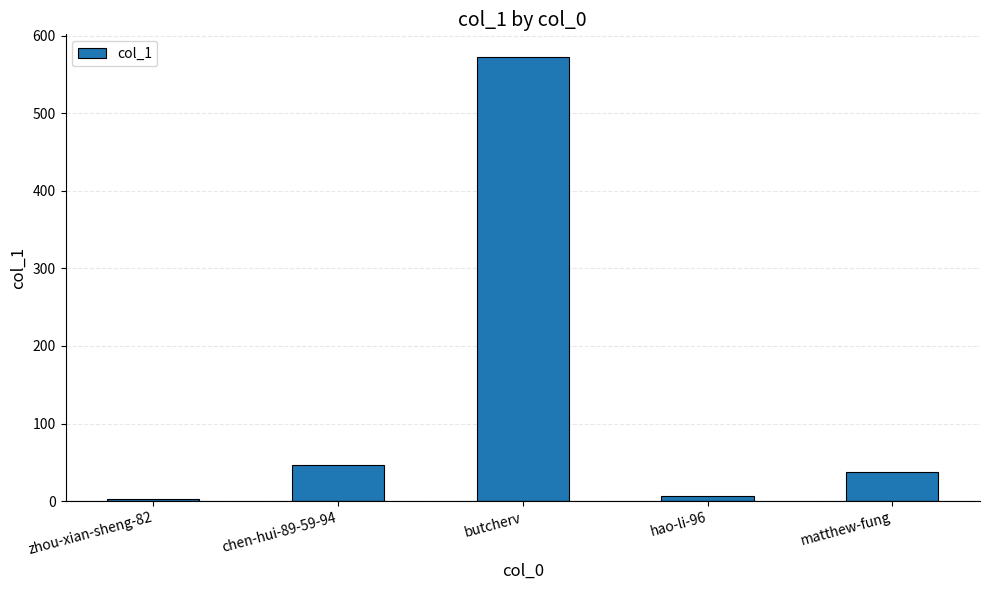

How many distinct data groups are displayed?

1